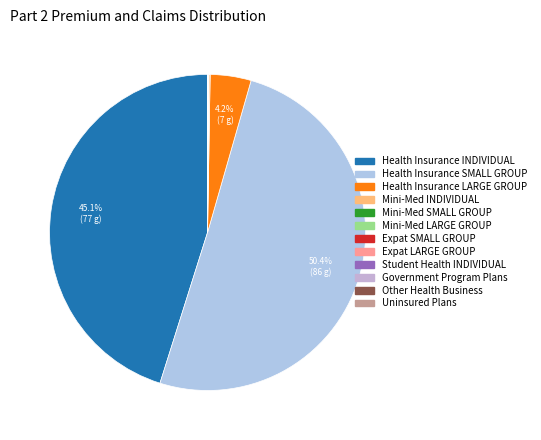

To the nearest percent, what is the difference between the largest and smallest slice percentages?

50%